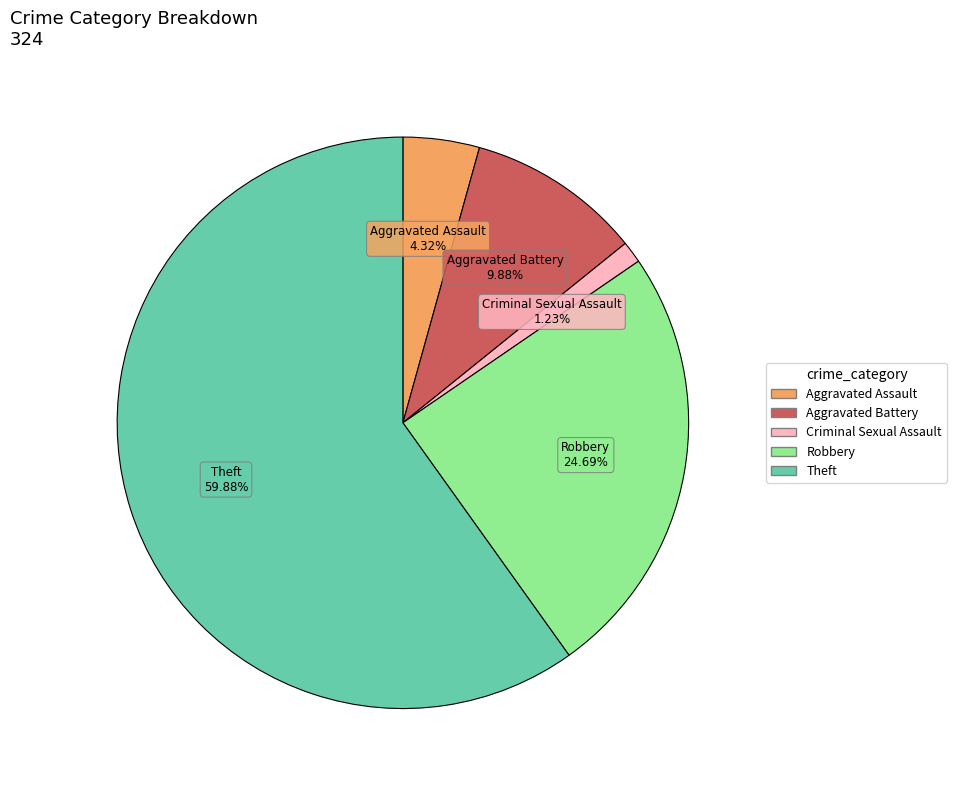

To the nearest percent, what is the average slice percentage?

20%